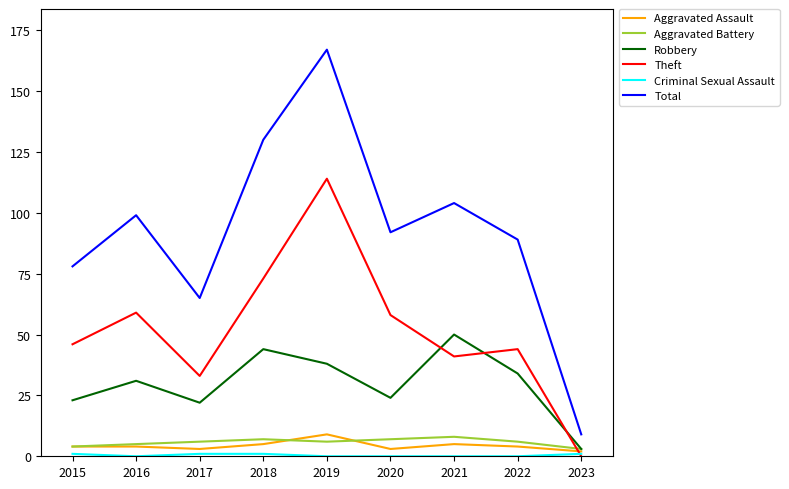

Does the chart display data point markers on the line(s)?

No